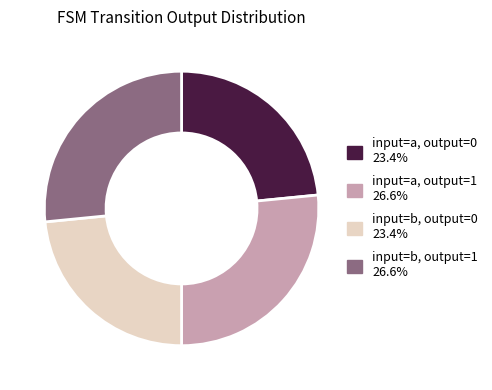

Is there any slice that represents more than half of the pie?

No